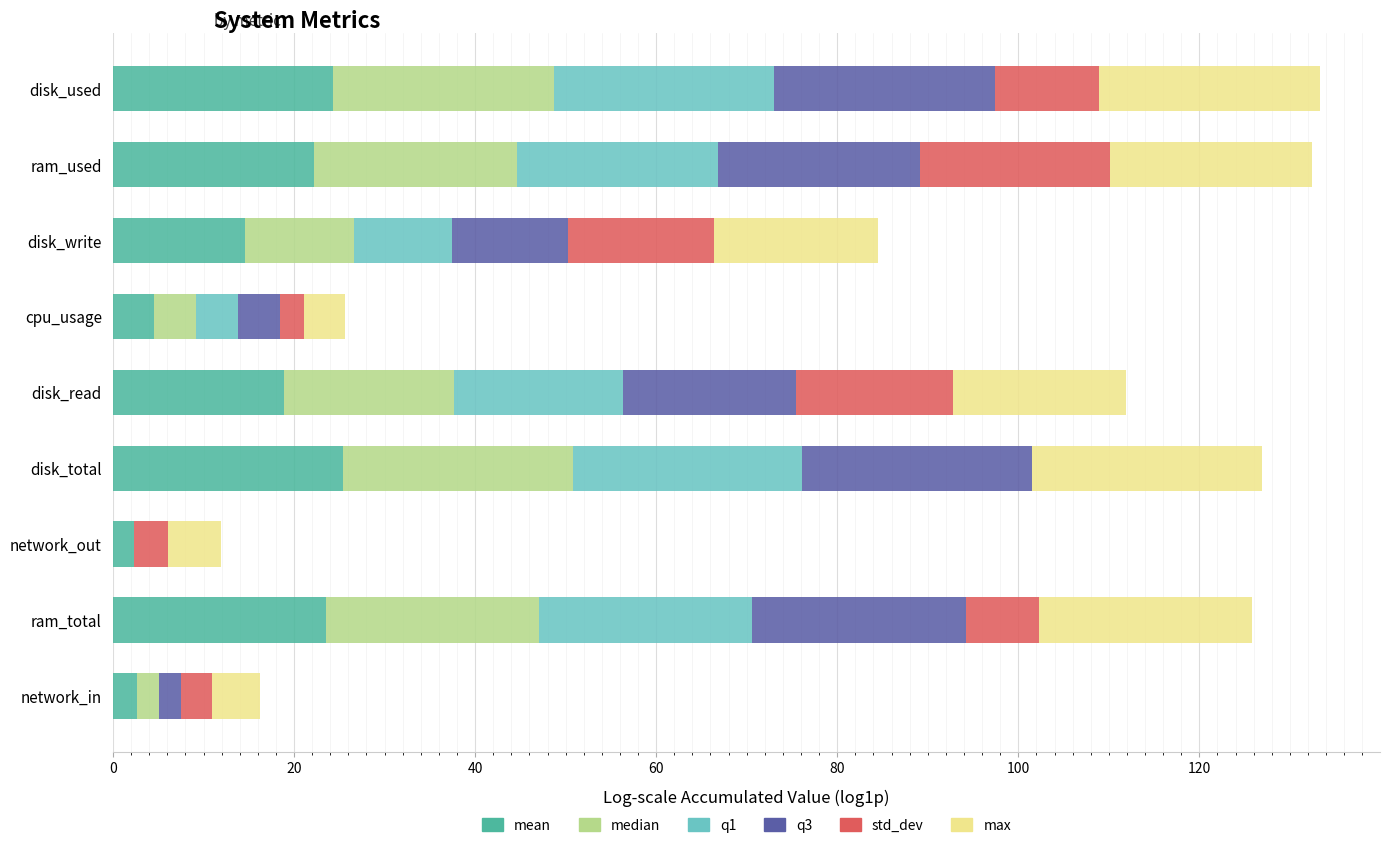

What is the total value across all series at disk_write?

84.5